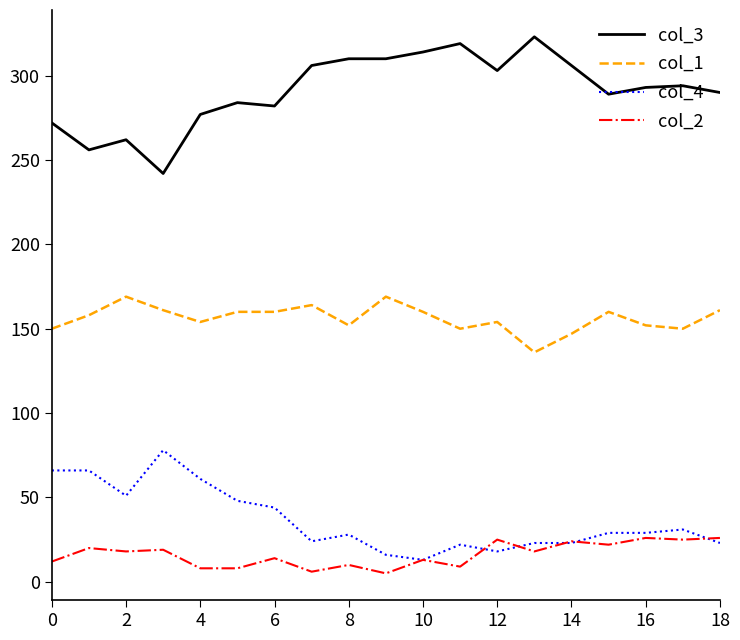

True or false: col_4 and col_3 cross at least once.

False